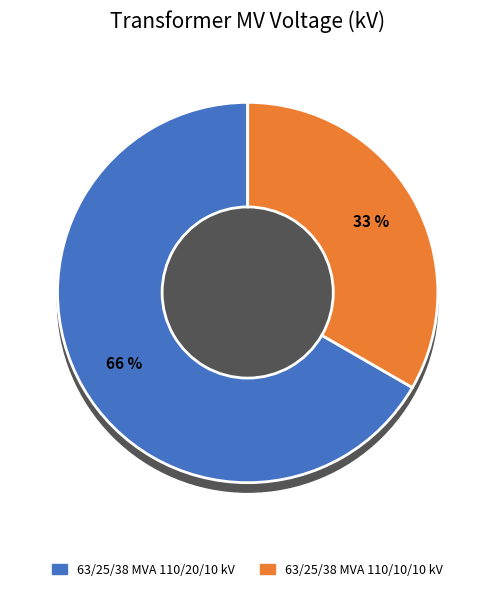

Is 63/25/38 MVA 110/10/10 kV the majority of the pie?

No